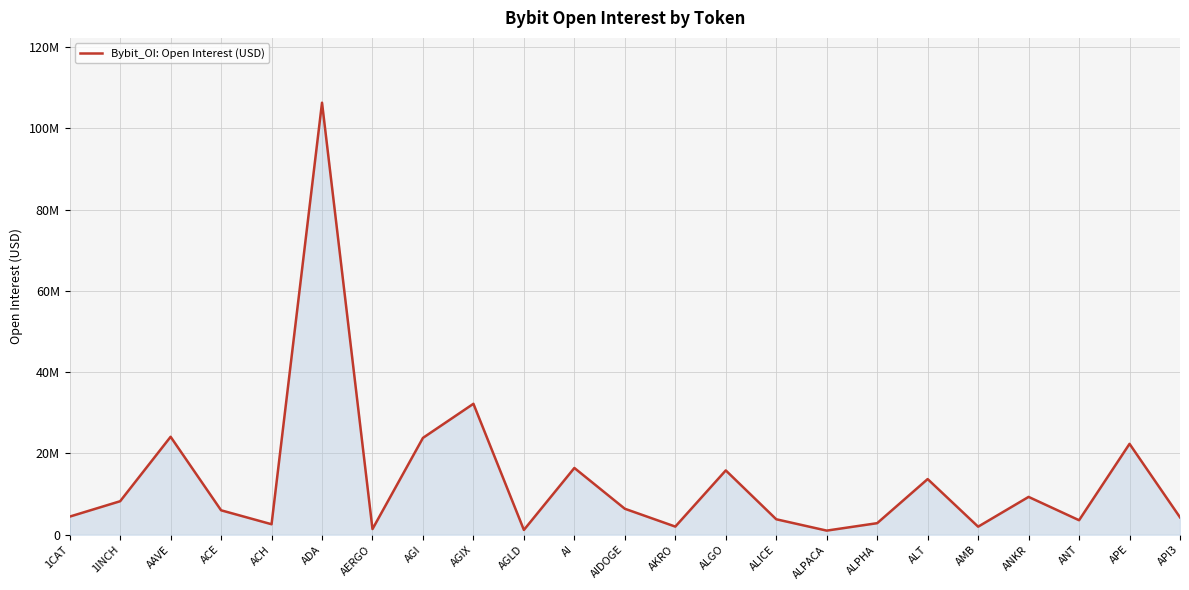

What is the difference between the values at AI and ALGO?

602178